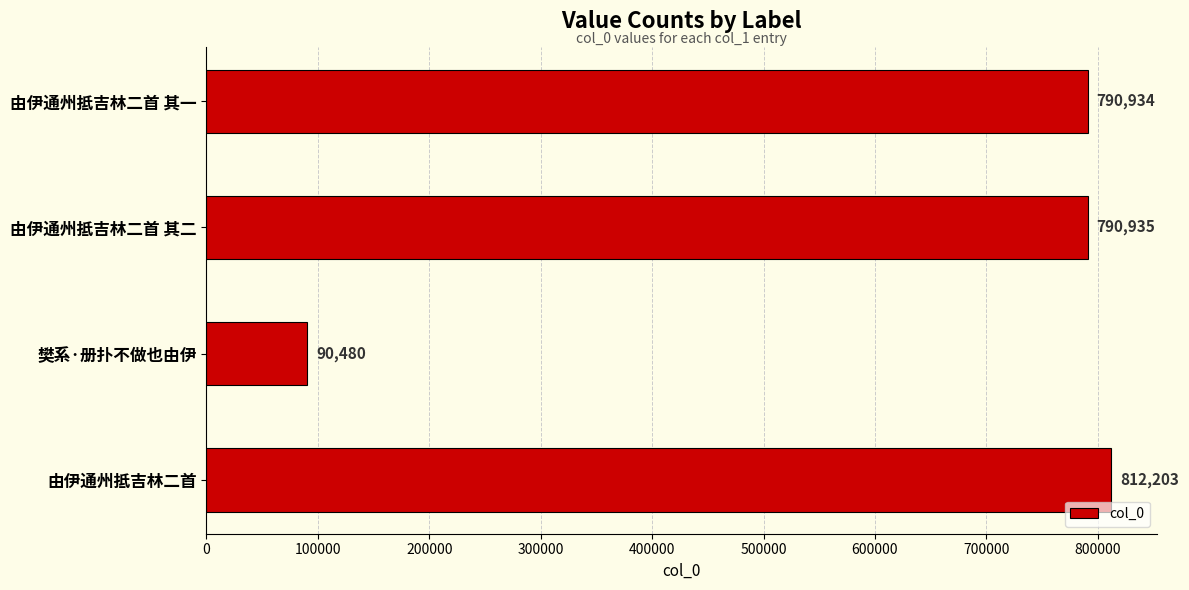

At which label is the value closest to 451341?

由伊通州抵吉林二首 其一